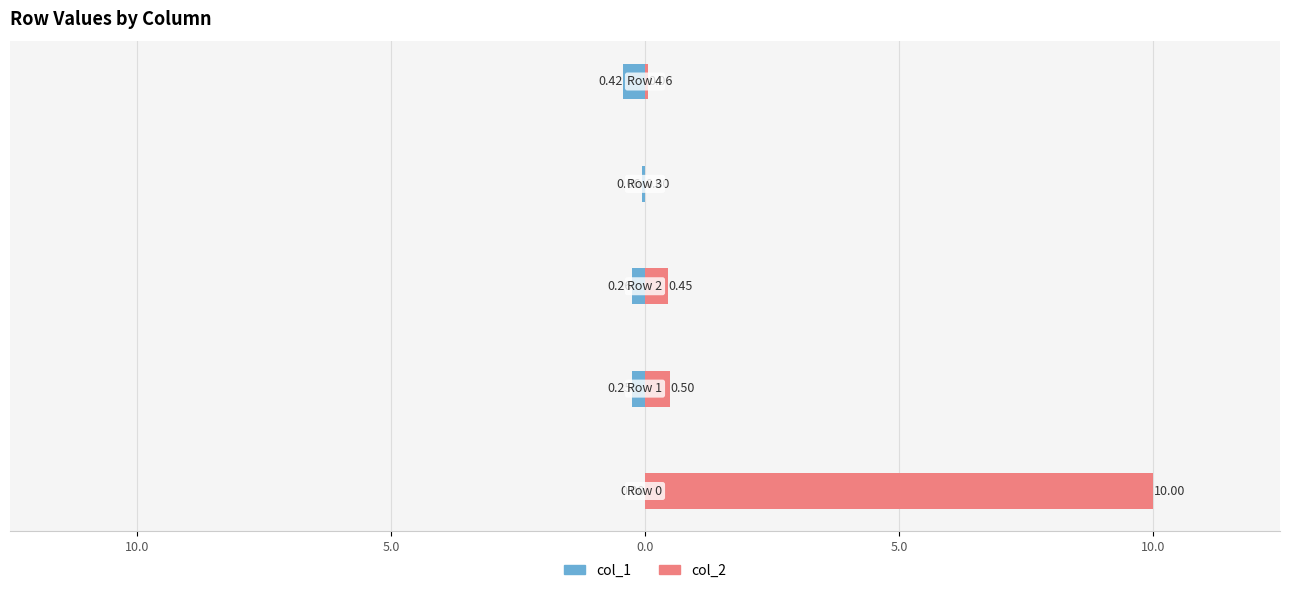

Which series has the widest spread of values?

col_2